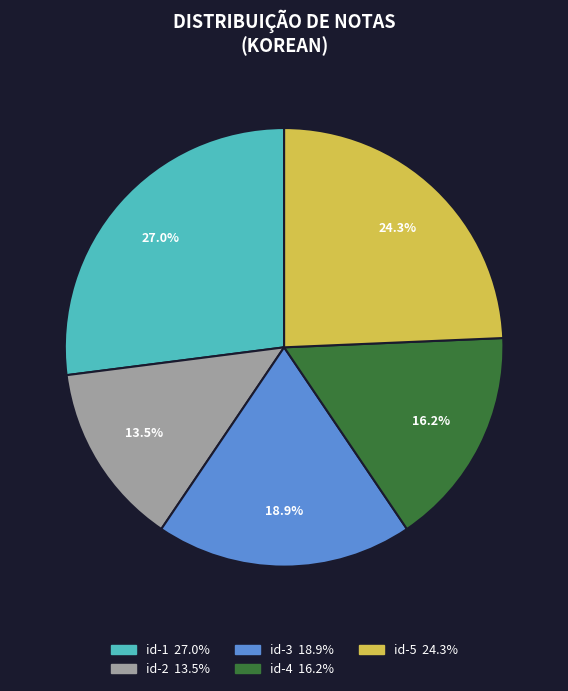

Count the number of slices in the pie.

5